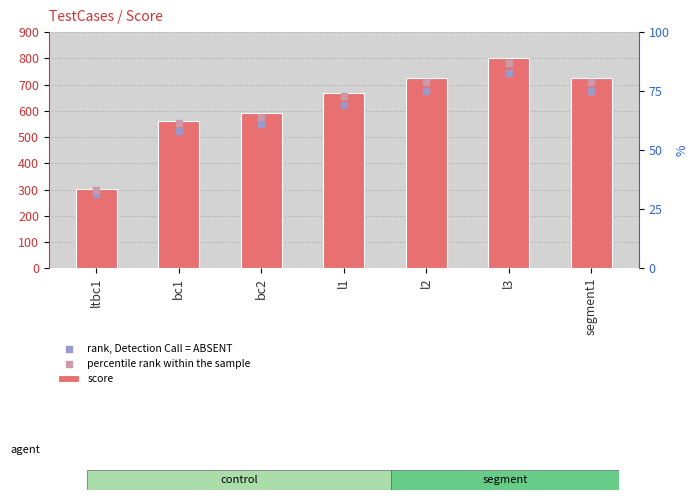

At which category is the sum across all series the highest?

l3